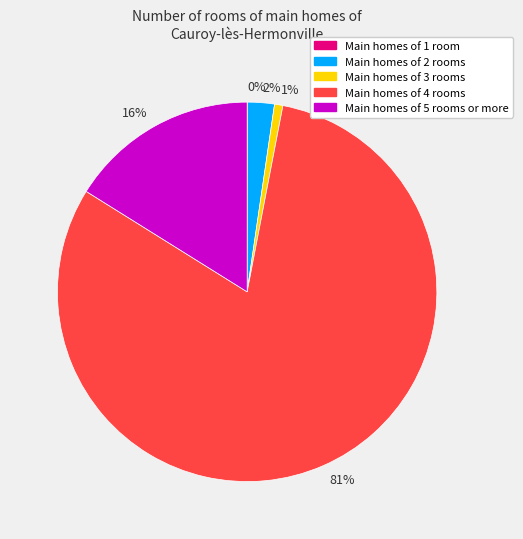

Combined, do Main homes of 4 rooms and Main homes of 2 rooms account for over 50%?

Yes